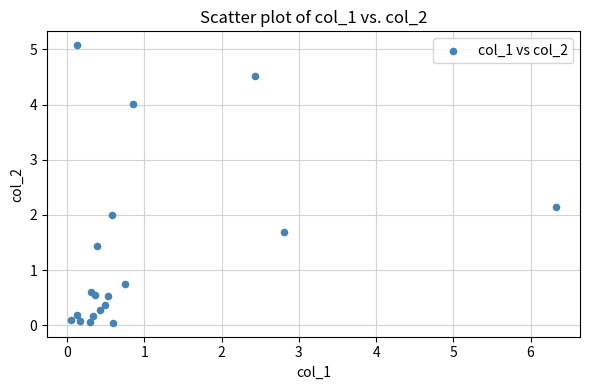

What is the range of X values (max minus min)?

6.3